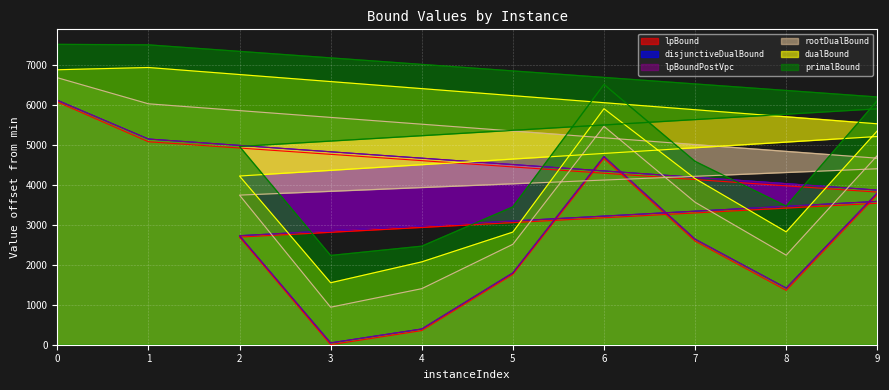

The lpBoundPostVpc series shows 5150.4 at 1. True or false?

True